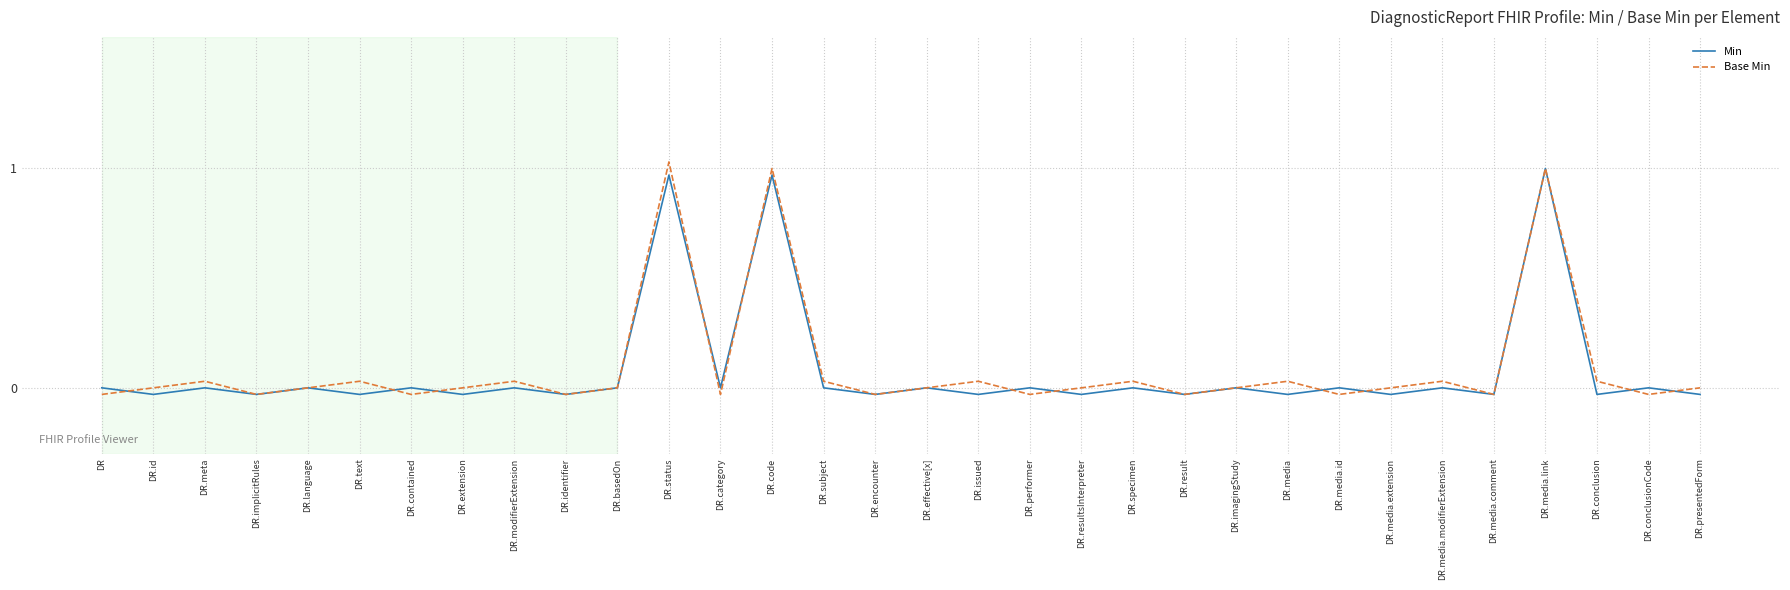

True or false: Base Min and Min intersect in this chart.

True